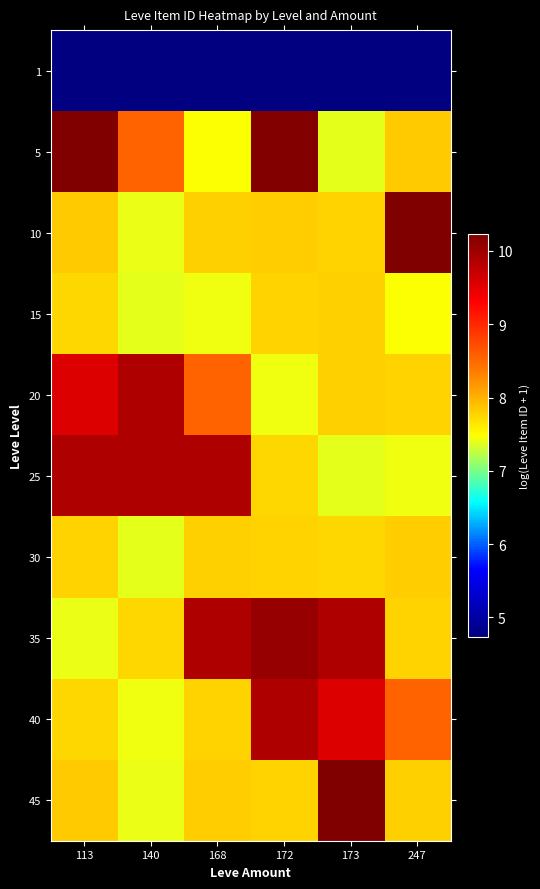

Reading left to right, extract all data points from this chart.

1: 113=4.7	140=4.7	168=4.7	172=4.7	173=4.7	247=4.7
5: 113=10.2	140=8.5	168=7.5	172=10.2	173=7.4	247=7.8
10: 113=7.8	140=7.4	168=7.8	172=7.8	173=7.8	247=10.2
15: 113=7.8	140=7.4	168=7.4	172=7.8	173=7.8	247=7.5
20: 113=9.6	140=9.9	168=8.5	172=7.4	173=7.8	247=7.8
25: 113=9.9	140=9.9	168=9.9	172=7.7	173=7.4	247=7.4
30: 113=7.8	140=7.4	168=7.8	172=7.8	173=7.7	247=7.8
35: 113=7.4	140=7.8	168=9.9	172=10.0	173=9.9	247=7.8
40: 113=7.8	140=7.4	168=7.8	172=9.9	173=9.6	247=8.5
45: 113=7.8	140=7.4	168=7.8	172=7.8	173=10.2	247=7.8